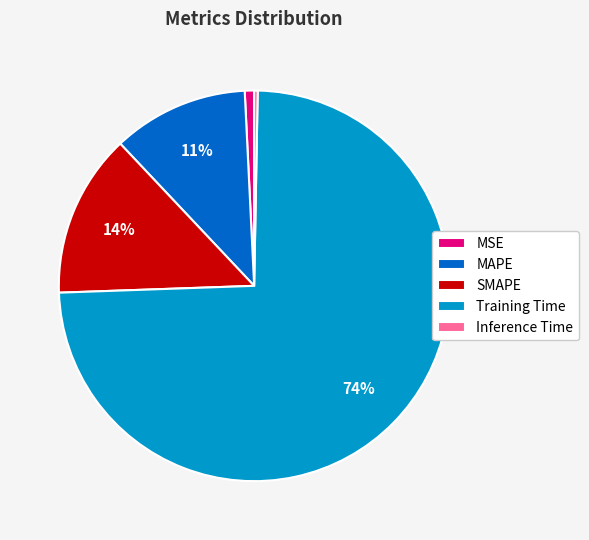

What percentage is the Training Time slice, to the nearest percent?

74%